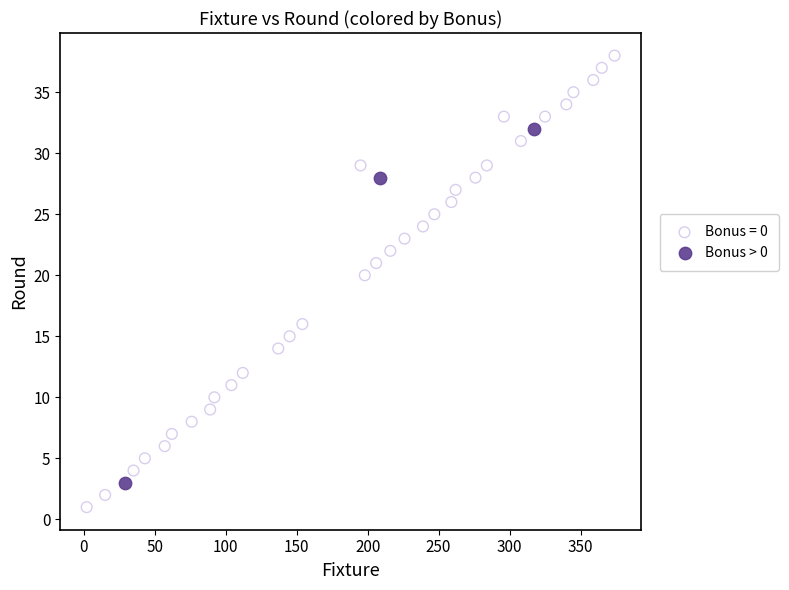

Which series reaches the maximum Y coordinate?

Bonus = 0